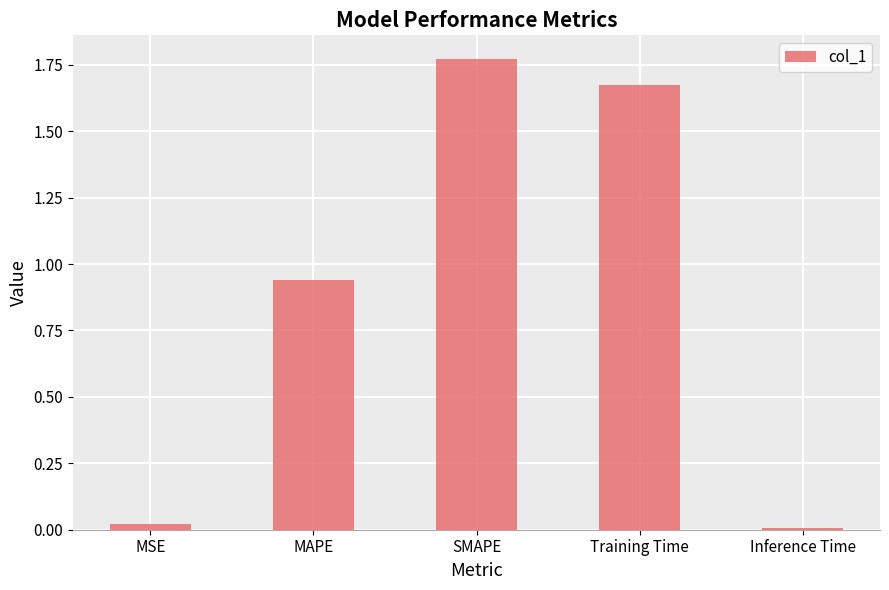

At which category does the chart reach its peak across all series?

SMAPE